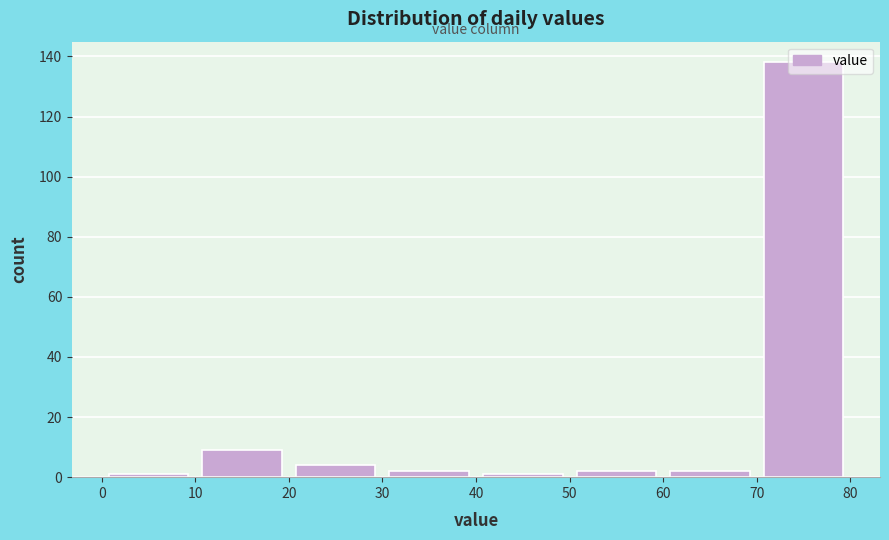

Which range on the x-axis has the tallest bar?

70 to 80